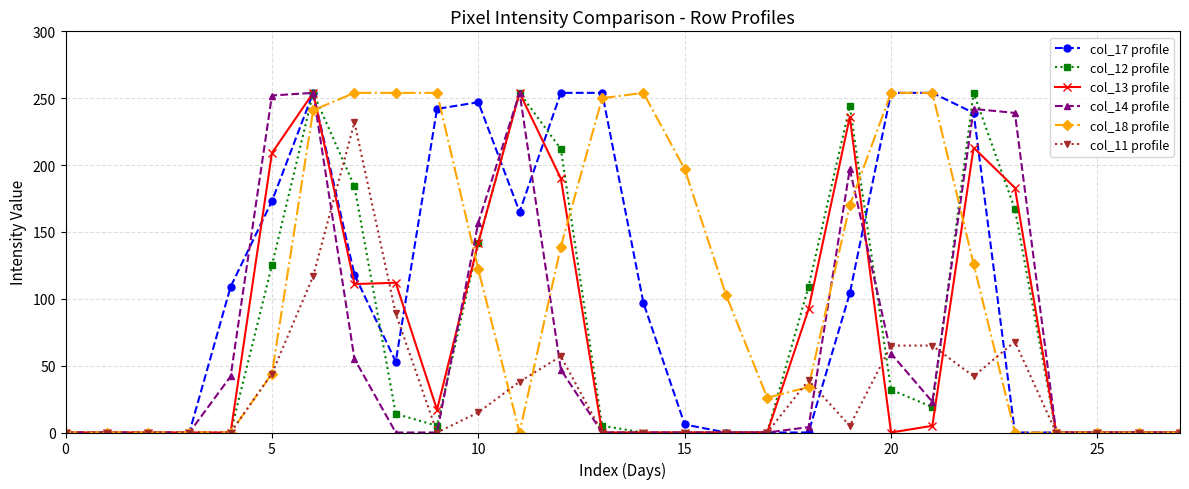

True or false: col_12 profile has more than 1 interior local peaks.

True